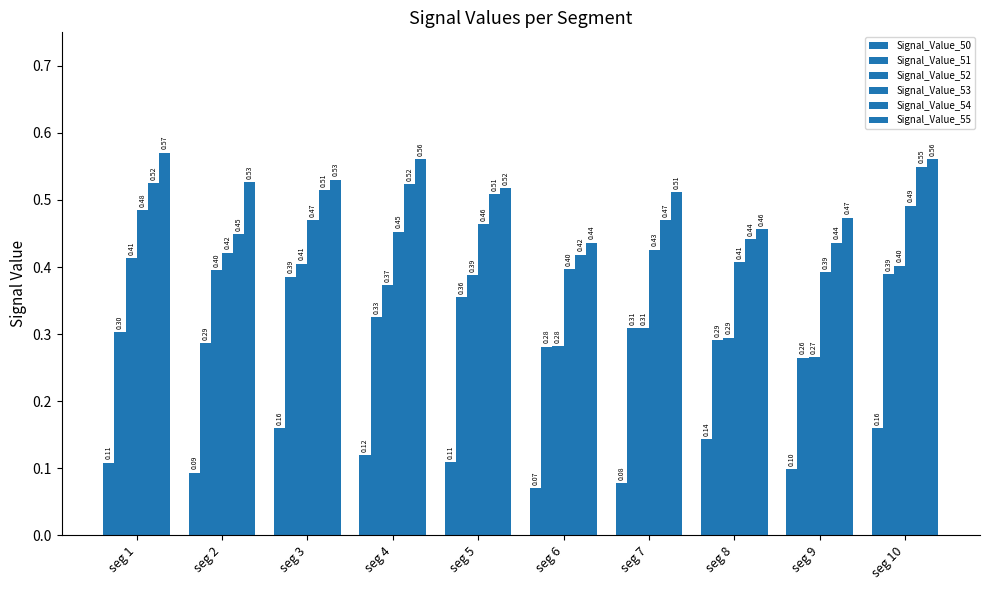

List the series in order of their peak value, lowest first.

Signal_Value_50, Signal_Value_51, Signal_Value_52, Signal_Value_53, Signal_Value_54, Signal_Value_55